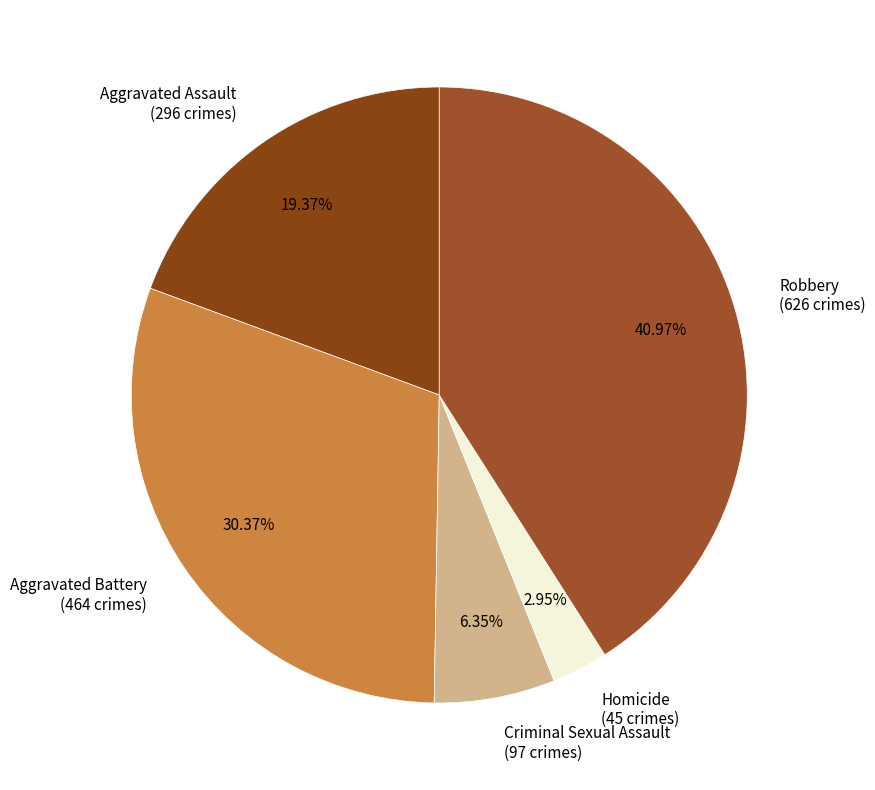

Is Robbery the majority of the pie?

No